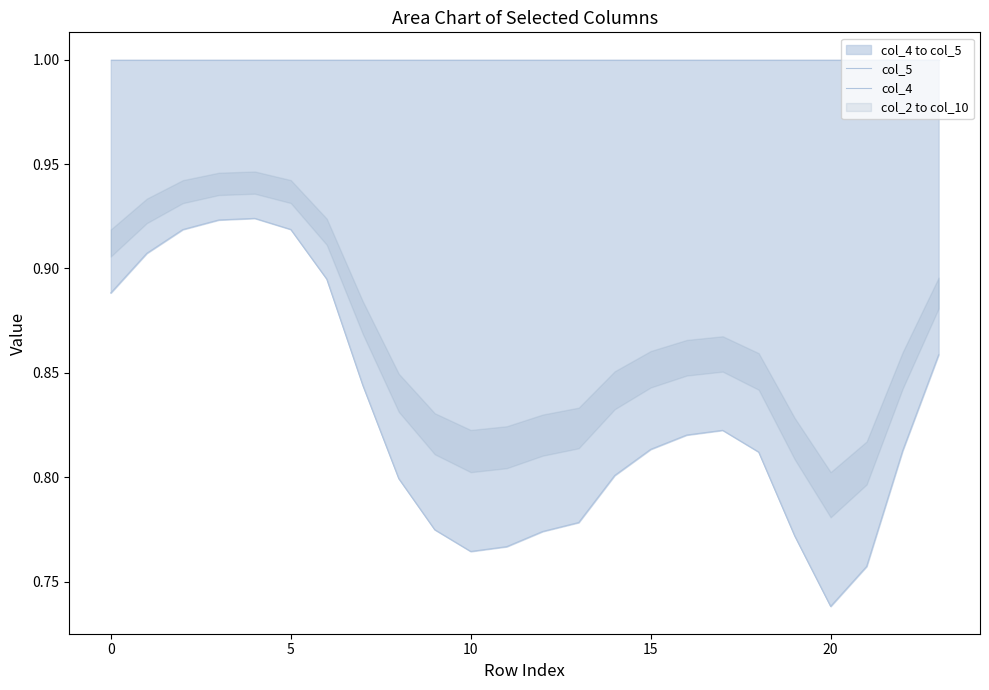

How many categories are shown in the chart?

24